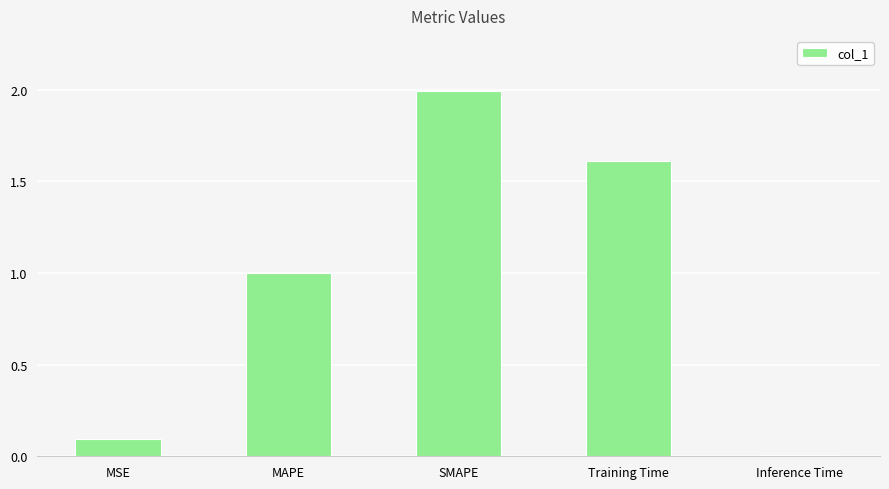

What is the difference between the maximum and minimum values?

2.0